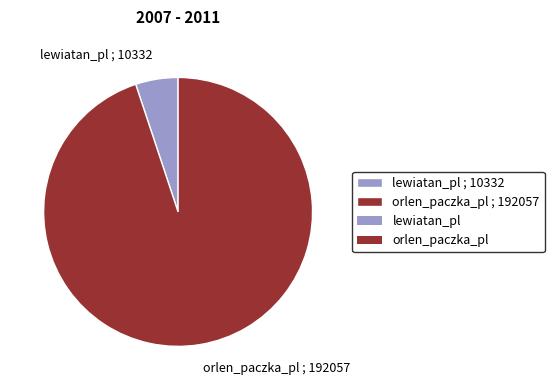

Is lewiatan_pl the majority of the pie?

No